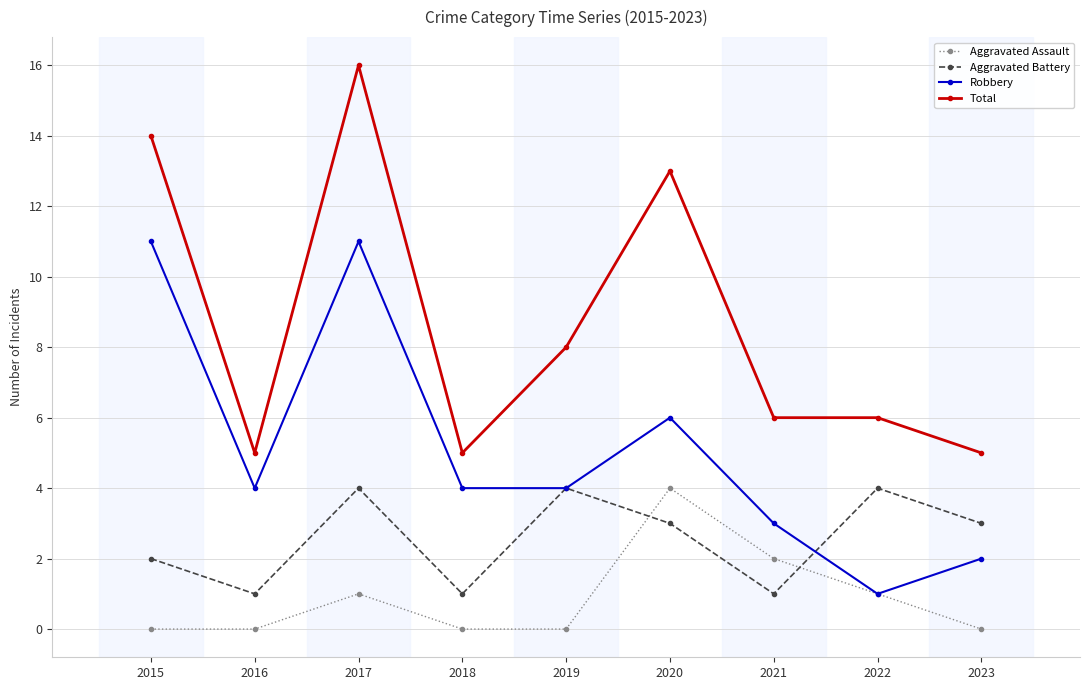

True or false: Aggravated Battery has a value of 1 at 2021.

True